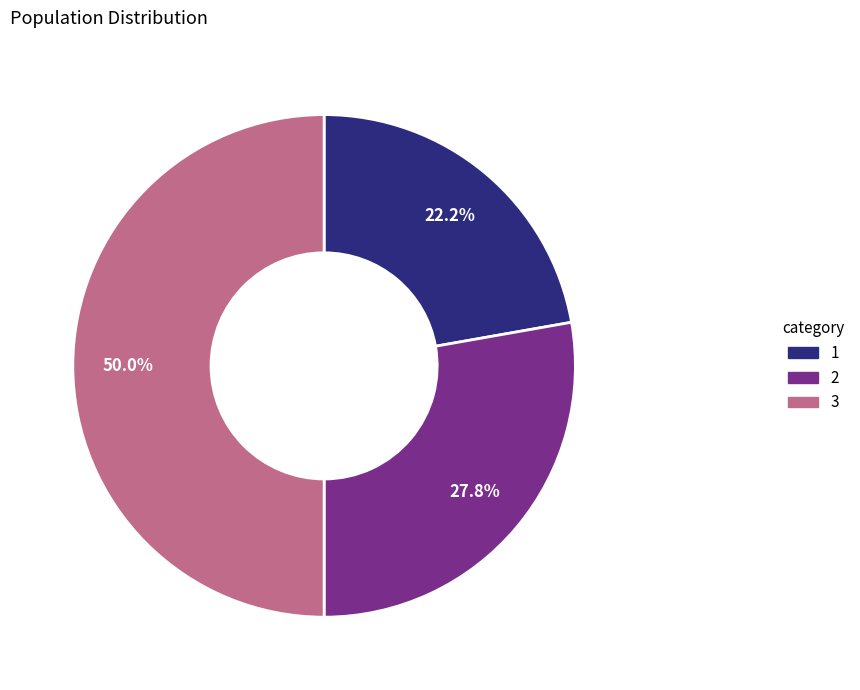

Between 3 and 2, which is larger?

3